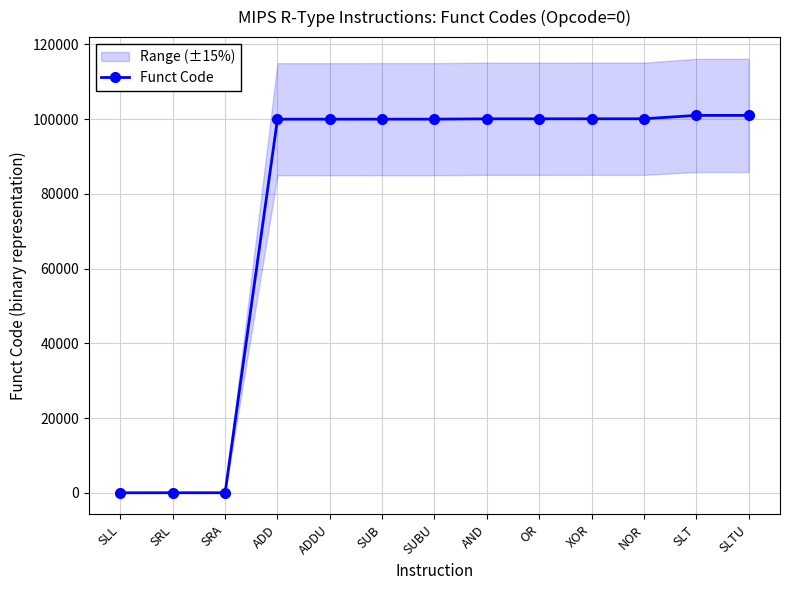

What is the value of the 7th point from the left?

100011